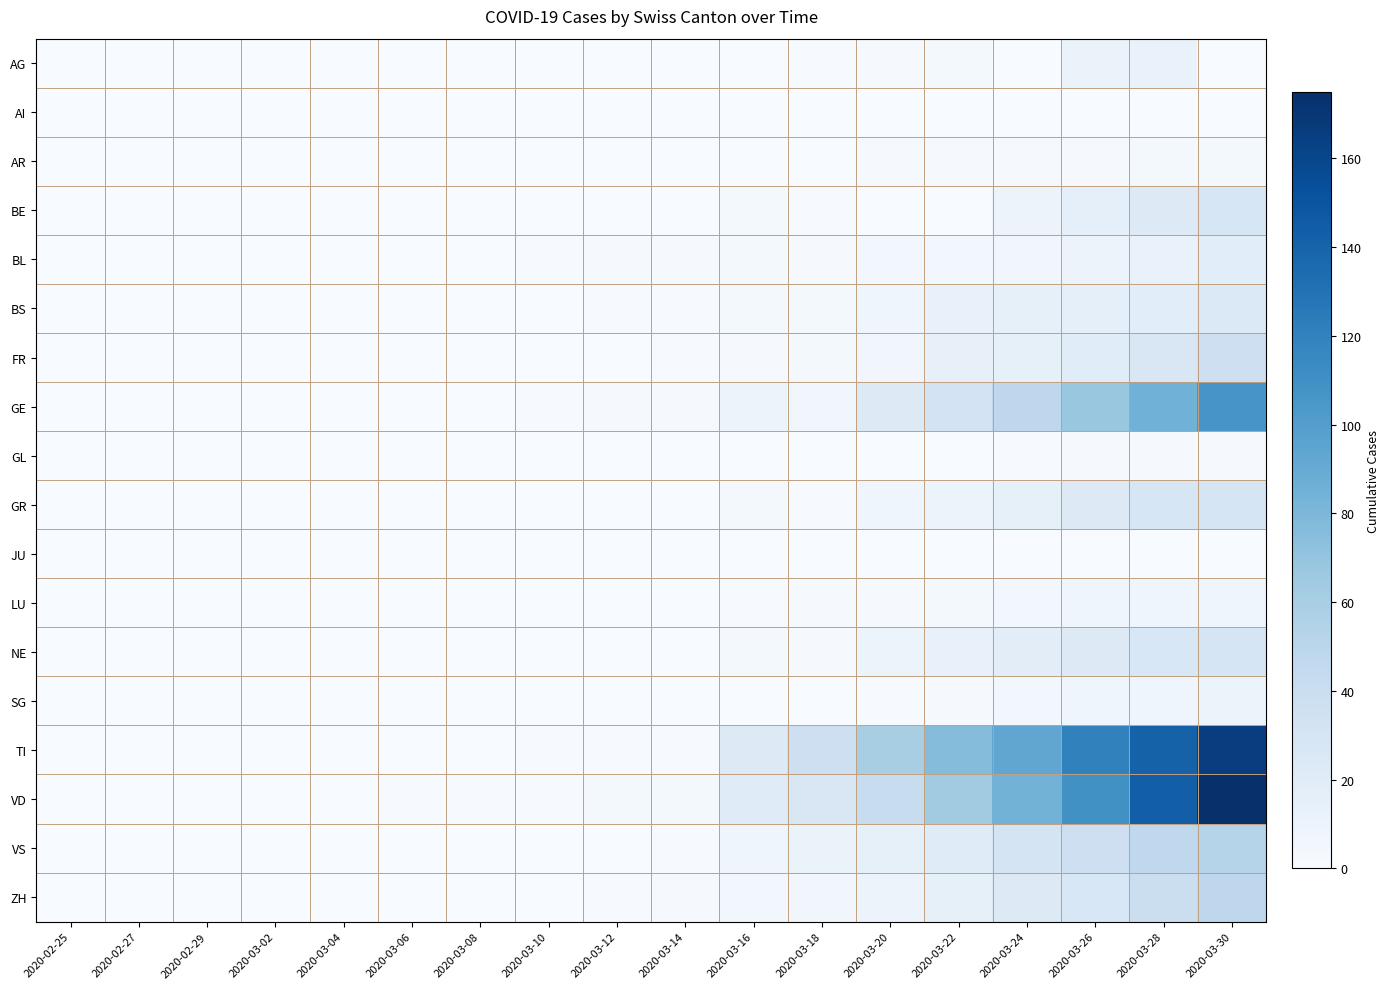

What is the difference between the highest and lowest values at 2020-03-28?

143